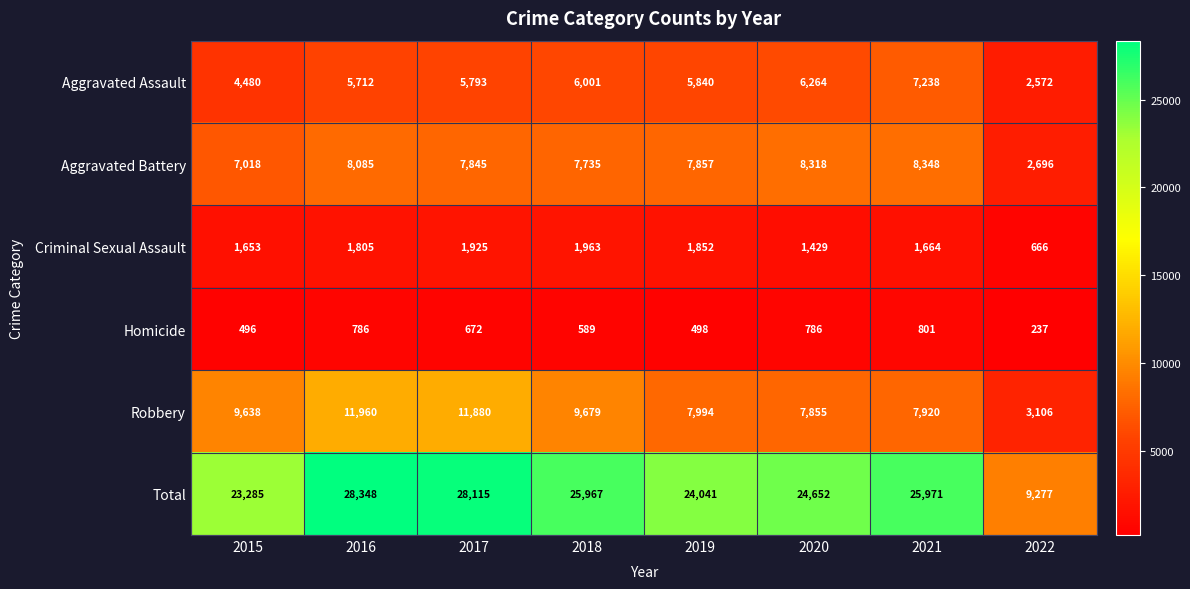

What is the approximate value of Criminal Sexual Assault at 2020, to the nearest 10?

1430